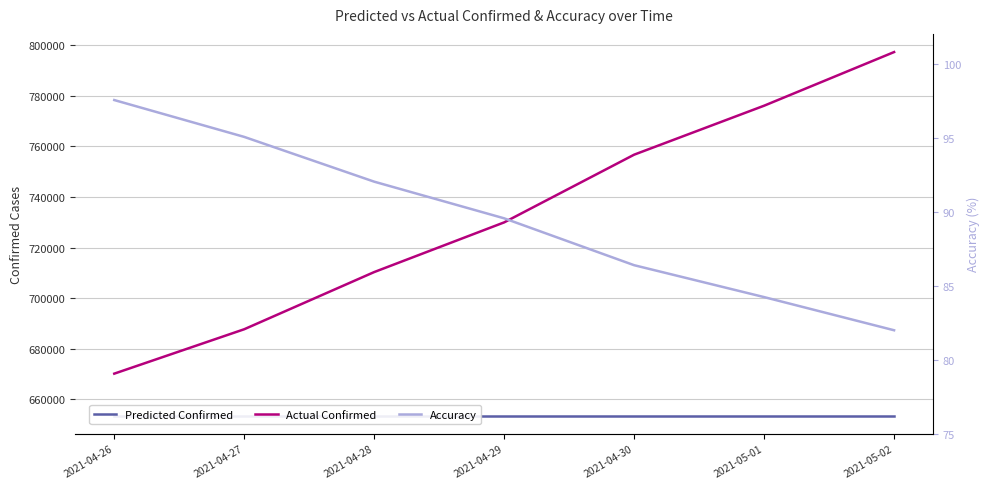

What is the sum of the Actual Confirmed values at 2021-05-02 and 2021-04-29?

1527276.0